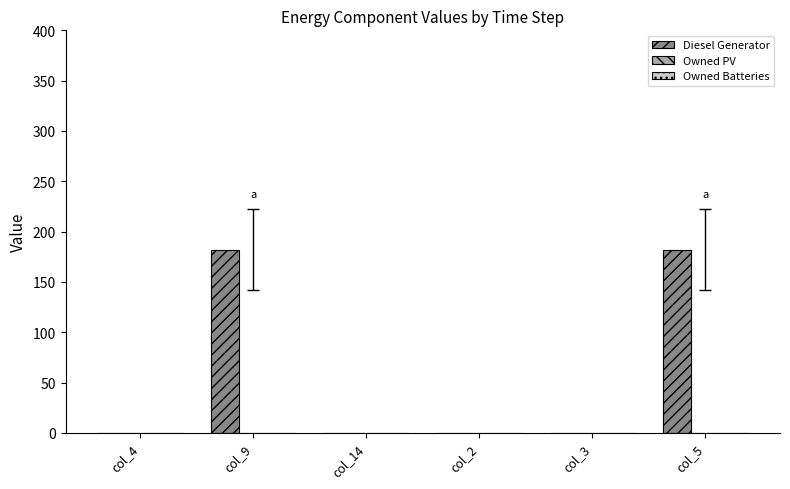

What is the change in value from col_9 to col_2?

-182